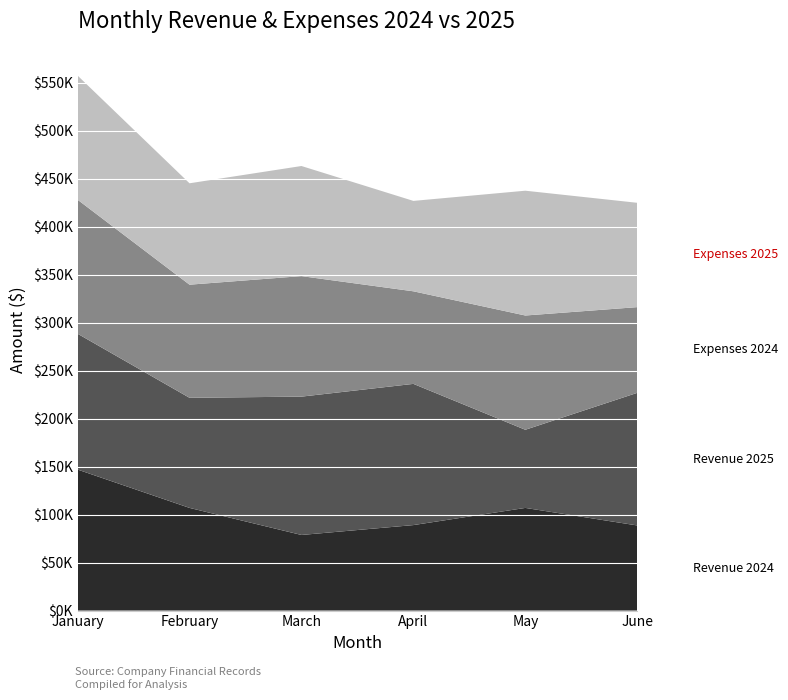

Reading right to left, transcribe all the data shown in this chart.

Revenue 2024: 88672.2	106935.0	89056.8	78767.2	106956.6	146886.8
Revenue 2025: 138129.0	81394.1	147081.0	144090.2	114685.0	141494.0
Expenses 2024: 89280.2	119022.1	96425.6	125530.0	117819.3	139578.5
Expenses 2025: 108666.0	129991.5	94162.8	114676.7	105610.5	129293.7